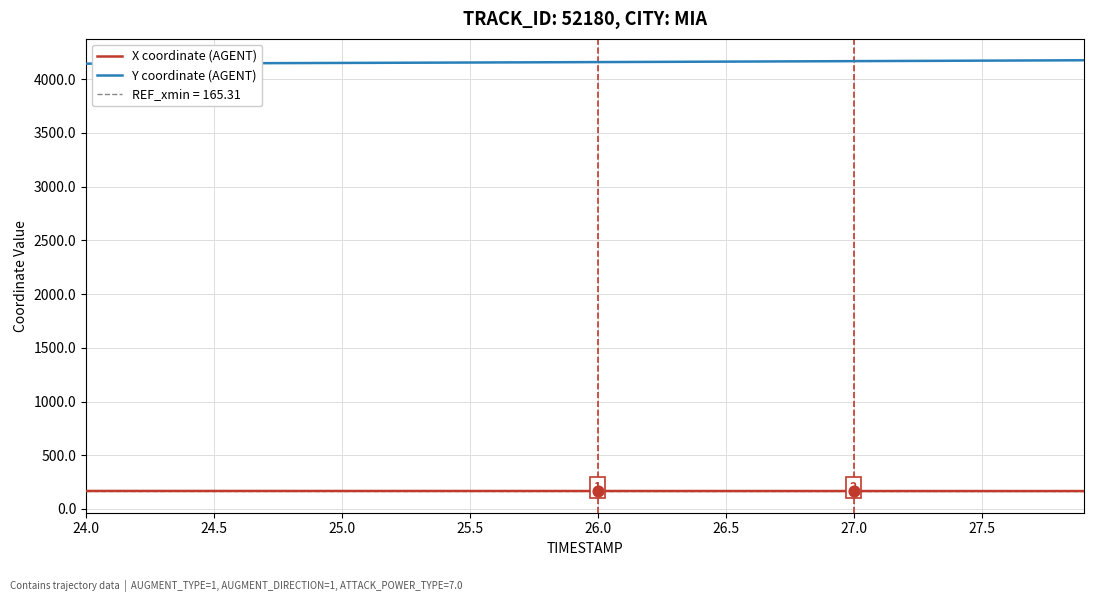

At how many categories does at least one series exceed 803?

40